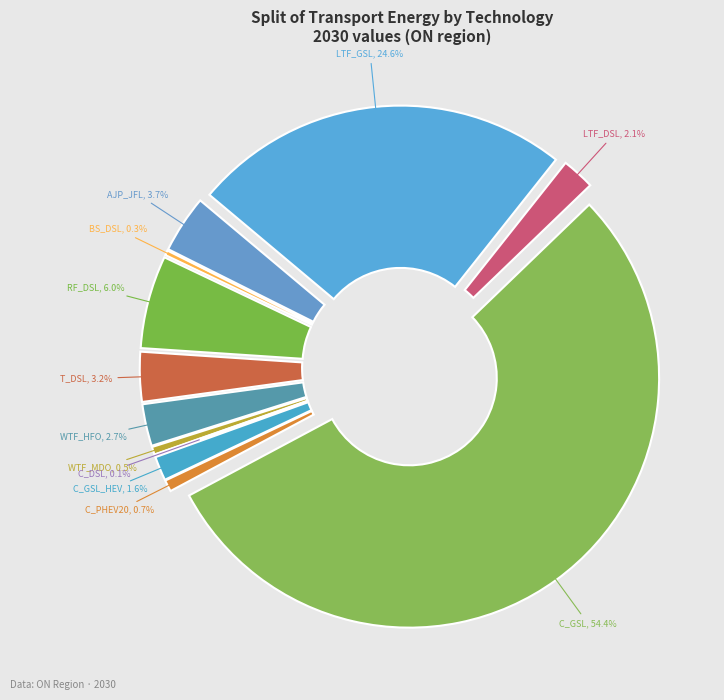

Rank the categories by value from highest to lowest.

T_LDV_C_GSL_R, T_LDV_LTF_GSL_R, T_HDV_RF_DSL_R, T_HDV_AJP_JFL_R, T_HDV_T_DSL_R, T_HDV_WTF_HFO_R, T_LDV_LTF_DSL_R, T_LDV_C_GSL_HEV_R, T_LDV_C_GSL_PHEV20_R, T_HDV_WTF_MDO_R, T_HDV_BS_DSL_R, T_LDV_C_DSL_R